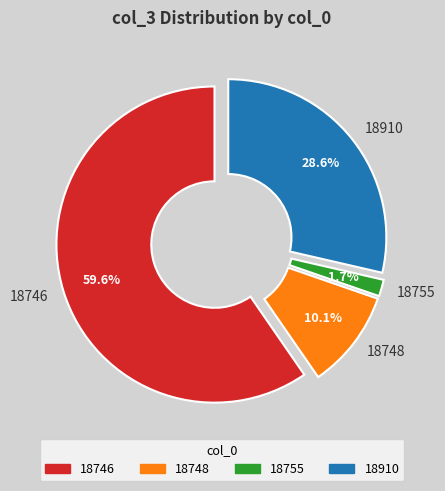

Between 18910 and 18748, which is larger?

18910